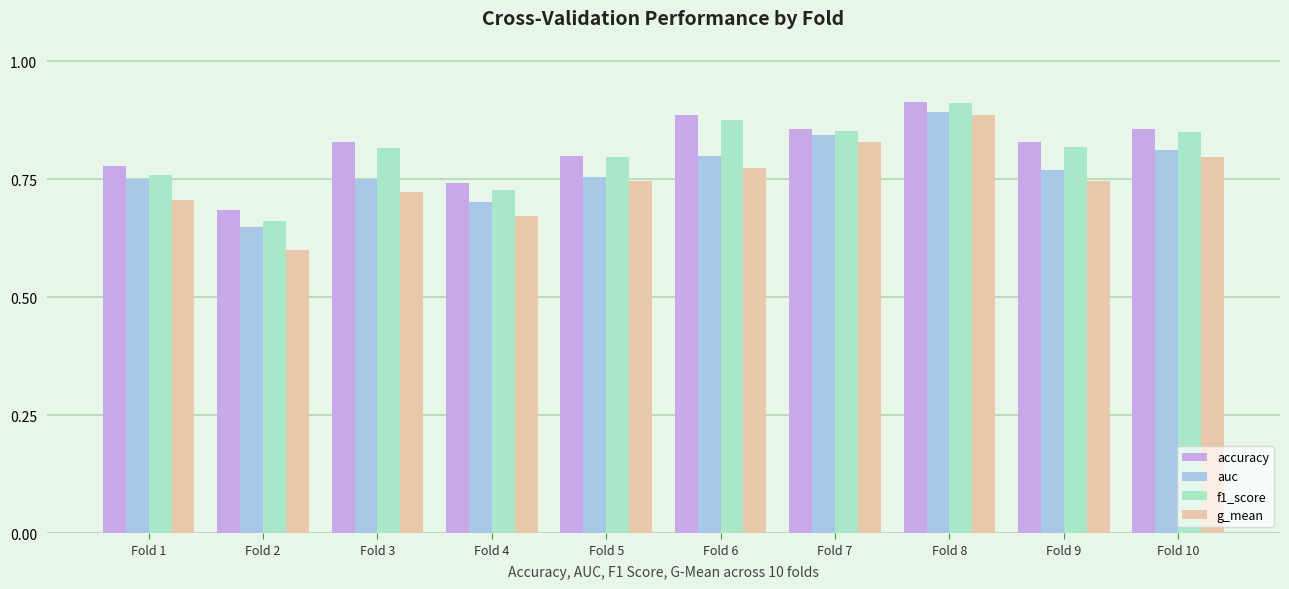

The g_mean series shows 0.7 at Fold 9. True or false?

True